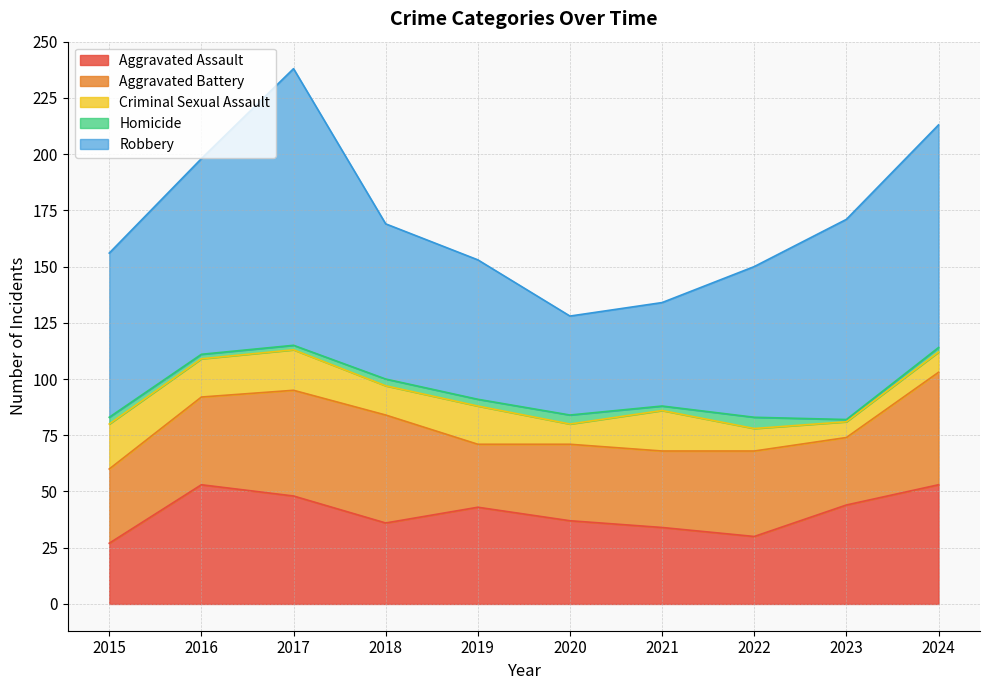

How many interior local valleys does the Criminal Sexual Assault series have?

4